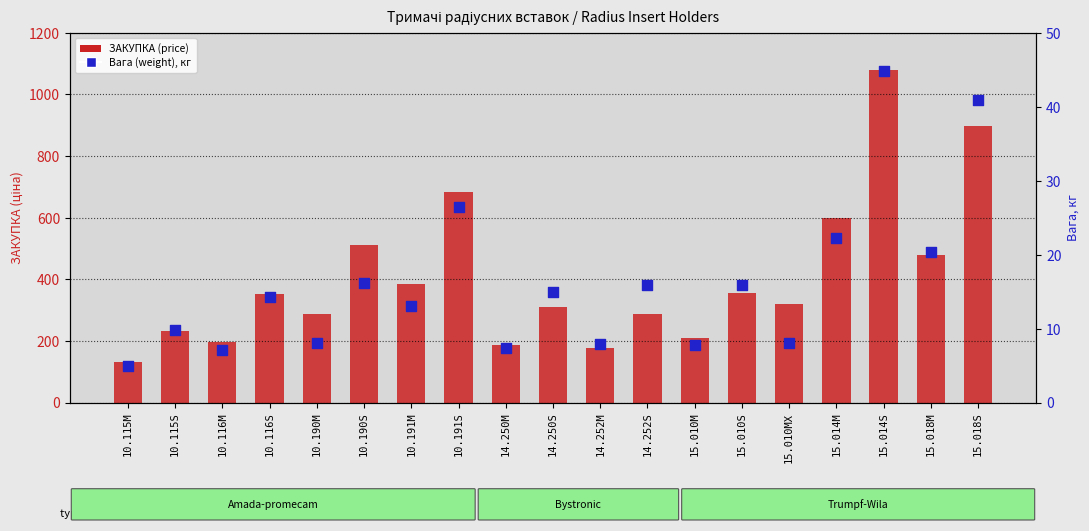

Which series has the widest spread of Y values?

ЗАКУПКА (price)